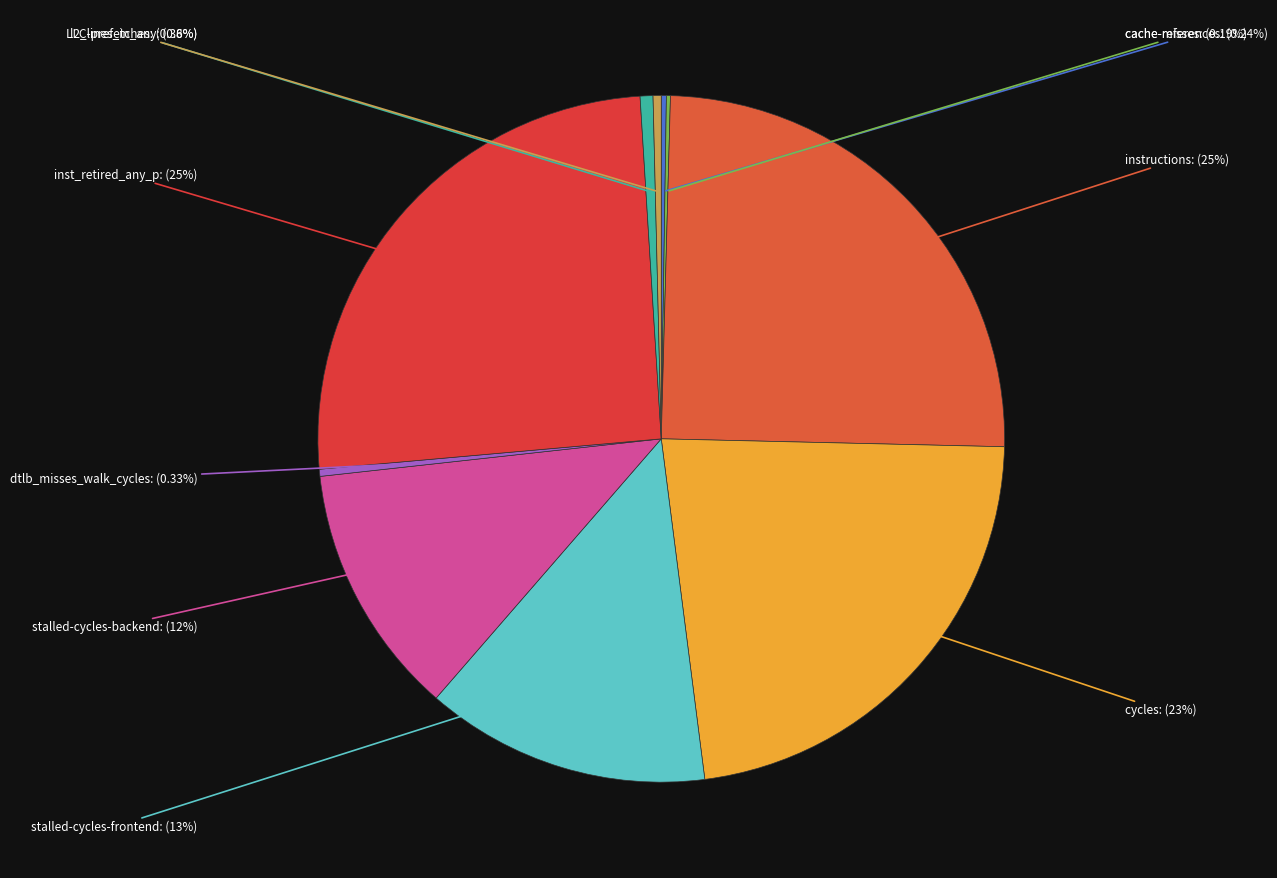

What is the smallest slice in the pie chart?

cache-misses